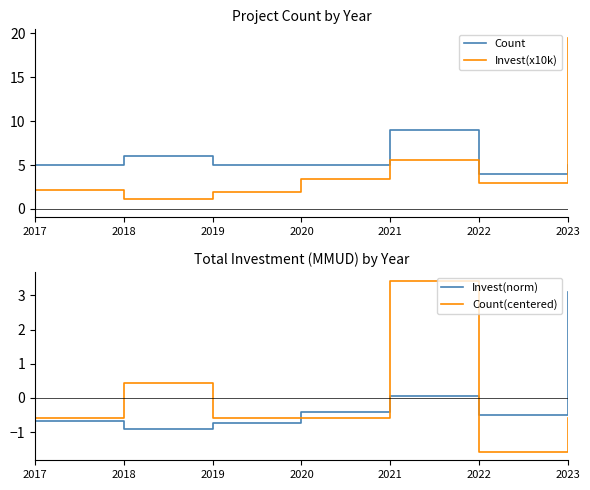

True or false: Count and Count(centered) intersect in this chart.

False